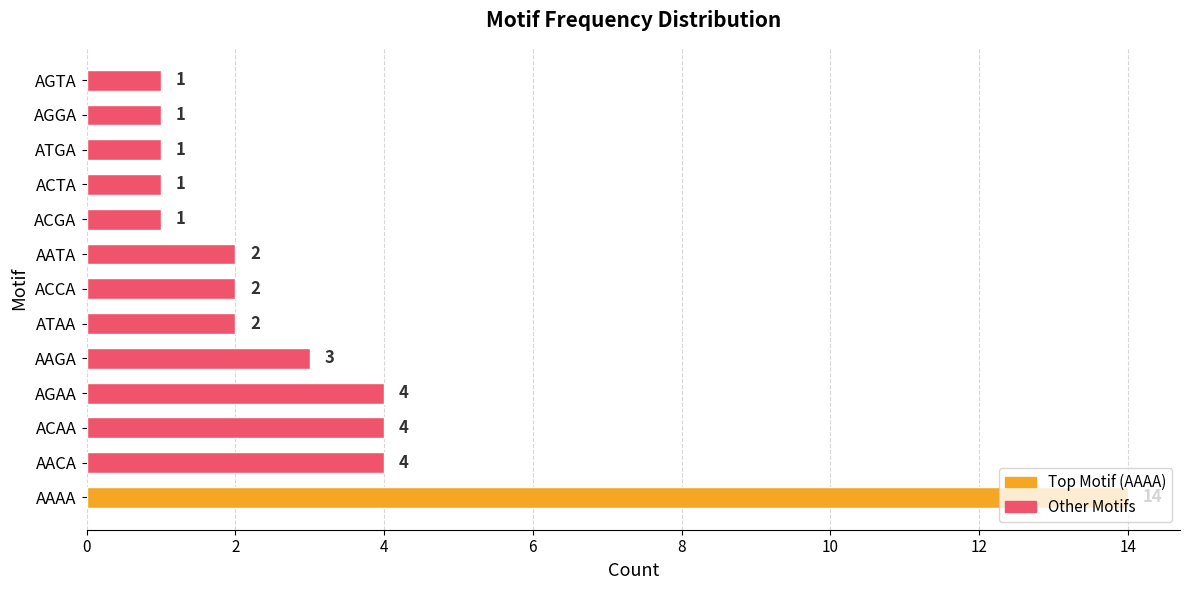

The chart shows a value of 4 at AGAA. True or false?

True